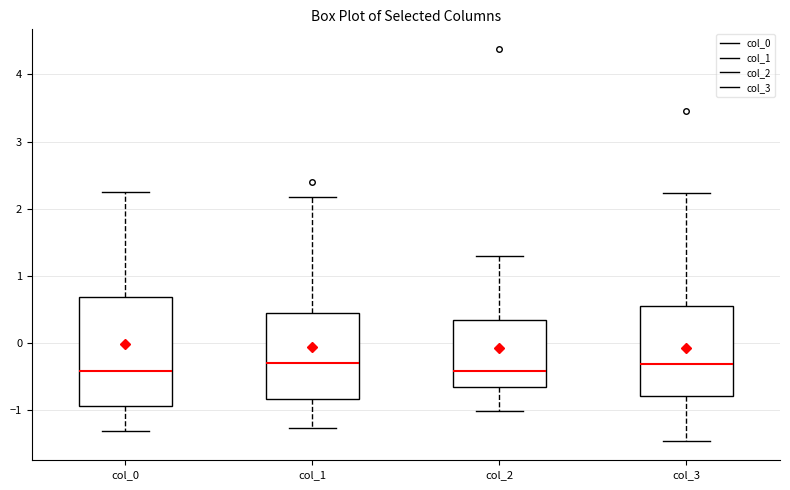

Reading left to right, transcribe this box plot: for each box, give where its median line is, the range the box spans, and where its two whiskers end, as read against the y-axis. The values are not printed on the chart, so give them approximately, as read against the axis.

col_0: median -0.4, box -0.9 to 0.7, whiskers -1.3 to 2.2
col_1: median -0.3, box -0.8 to 0.4, whiskers -1.3 to 2.2
col_2: median -0.4, box -0.7 to 0.3, whiskers -1.0 to 1.3
col_3: median -0.3, box -0.8 to 0.5, whiskers -1.5 to 2.2